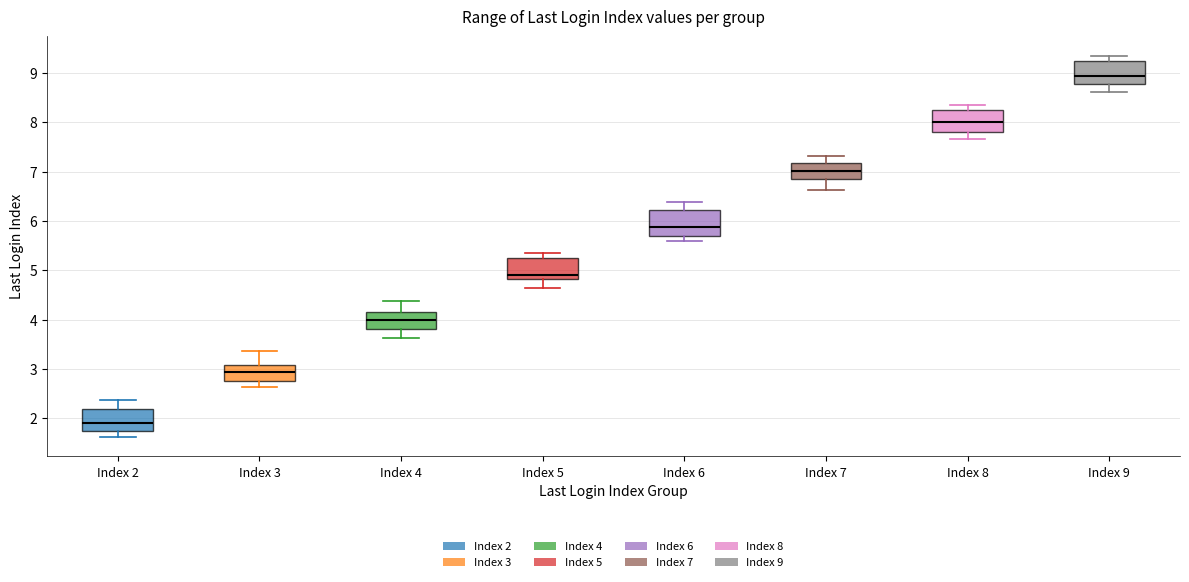

Which box has the lowest median line?

Index 2